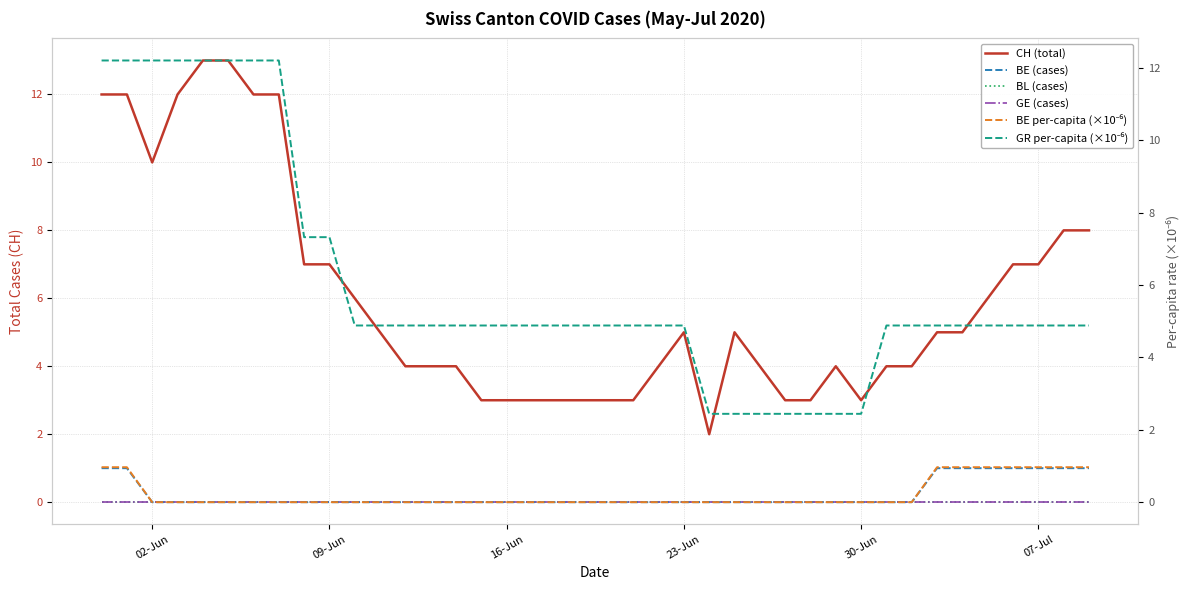

Where is GE (cases) nearest to the value 0?

02-Jun